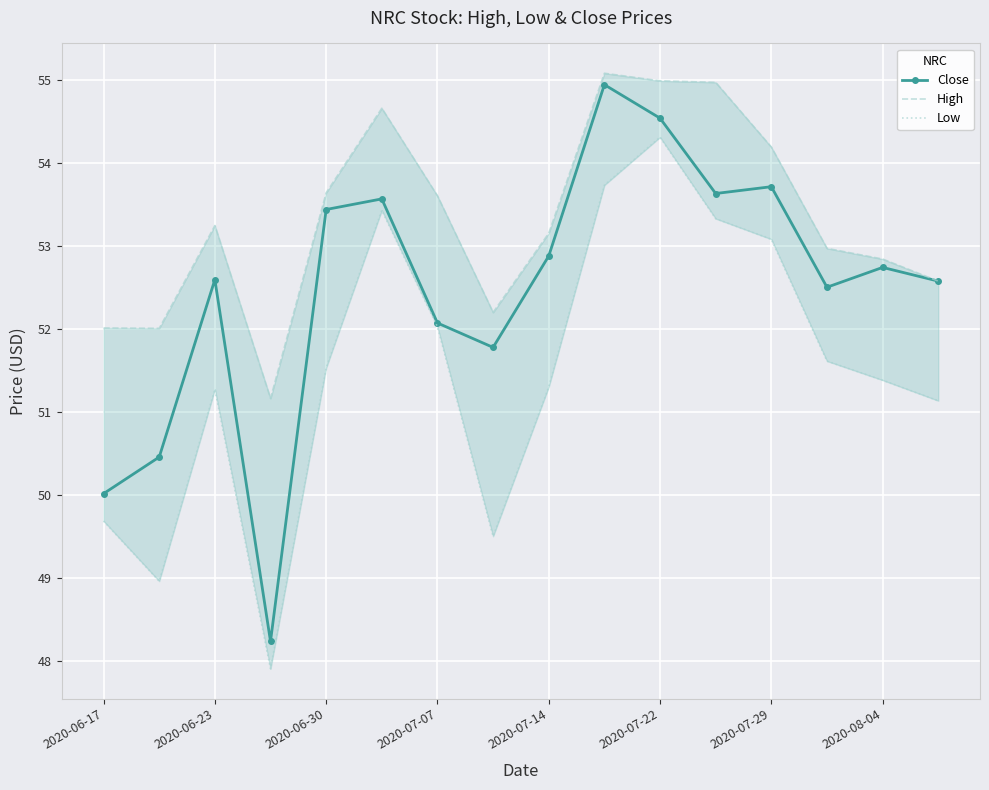

True or false: High and Close cross at least once.

False